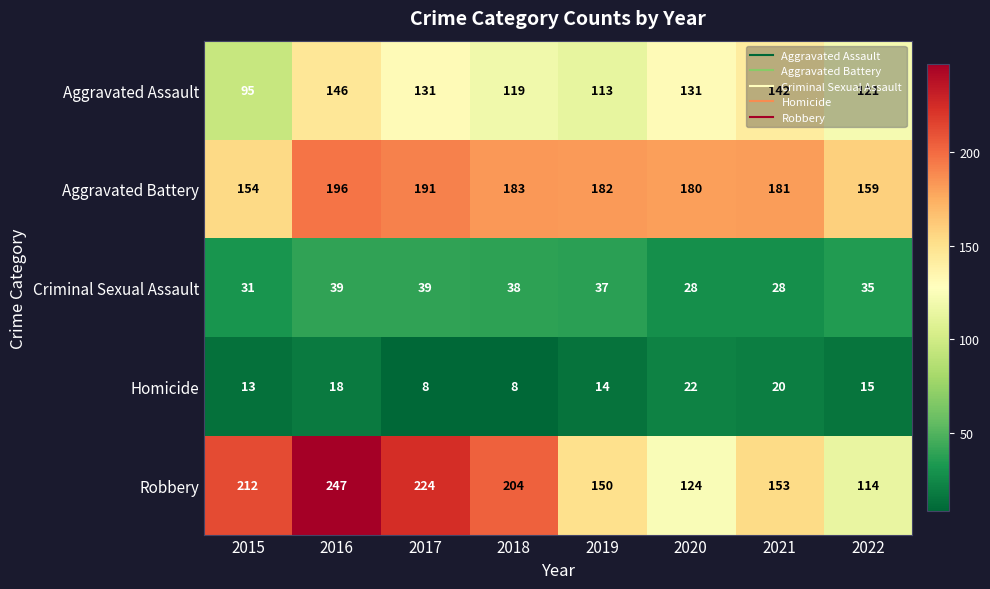

What is the lowest value of the Aggravated Assault series?

95